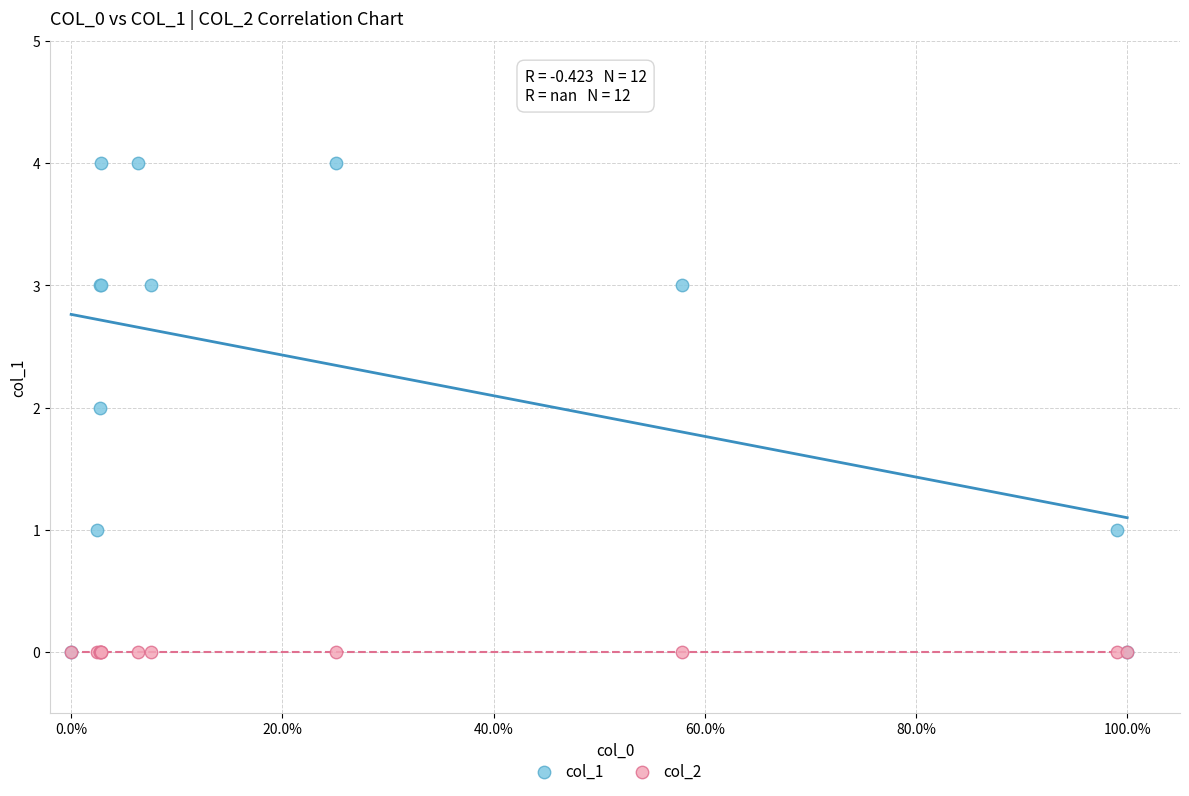

Which series contains the highest Y value?

col_1